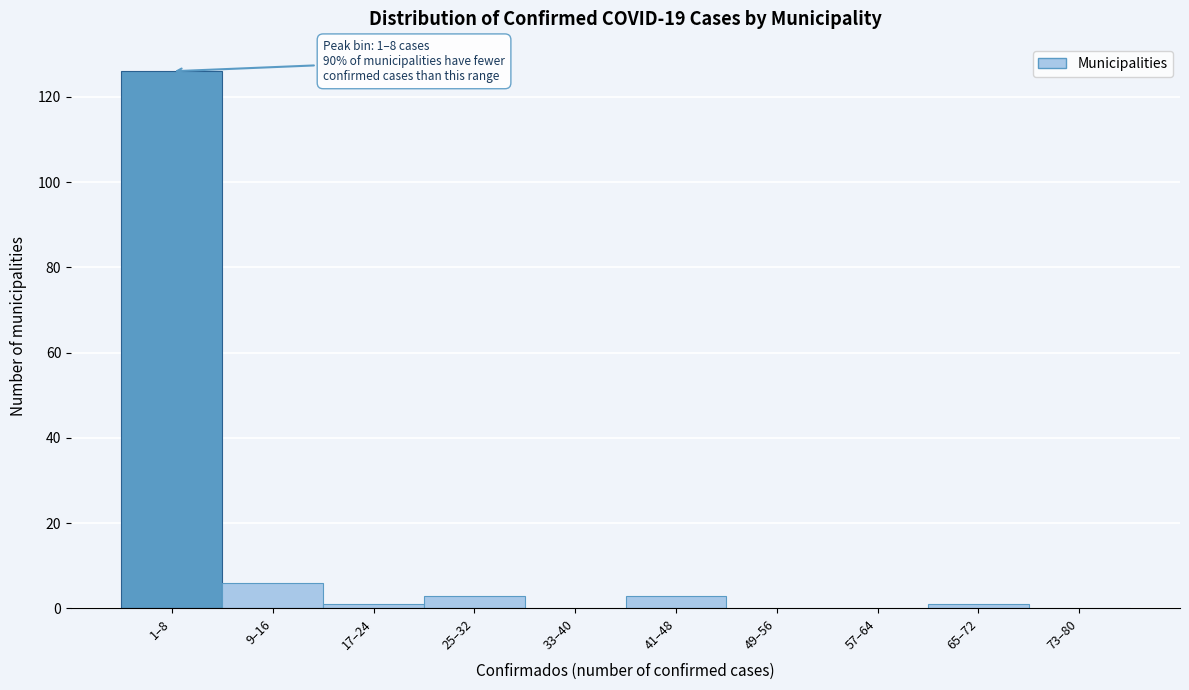

Reading left to right, what are all the values shown in this chart?

1–8=126	9–16=6	17–24=1	25–32=3	33–40=0	41–48=3	49–56=0	57–64=0	65–72=1	73–80=0